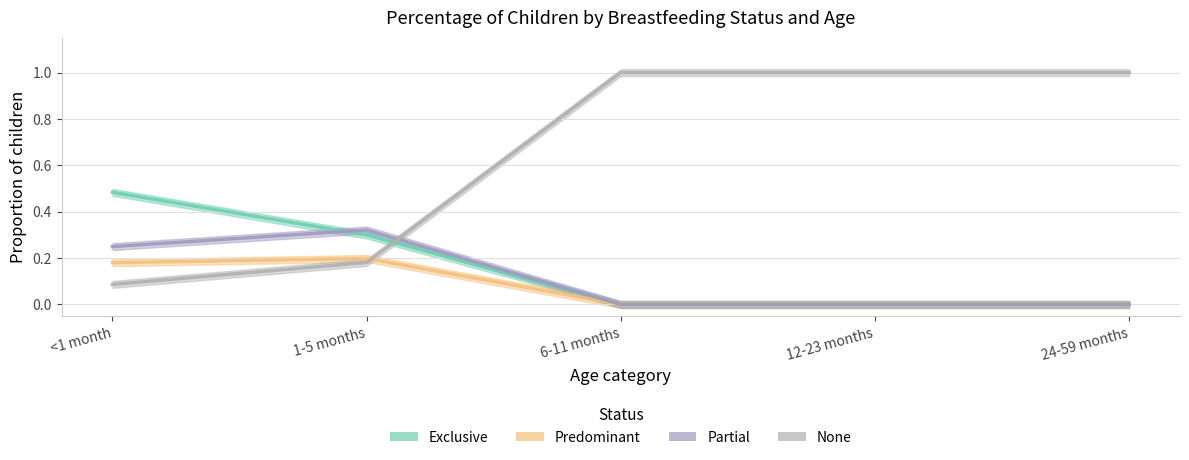

What is the label of the 5th point from the left?

24-59 months